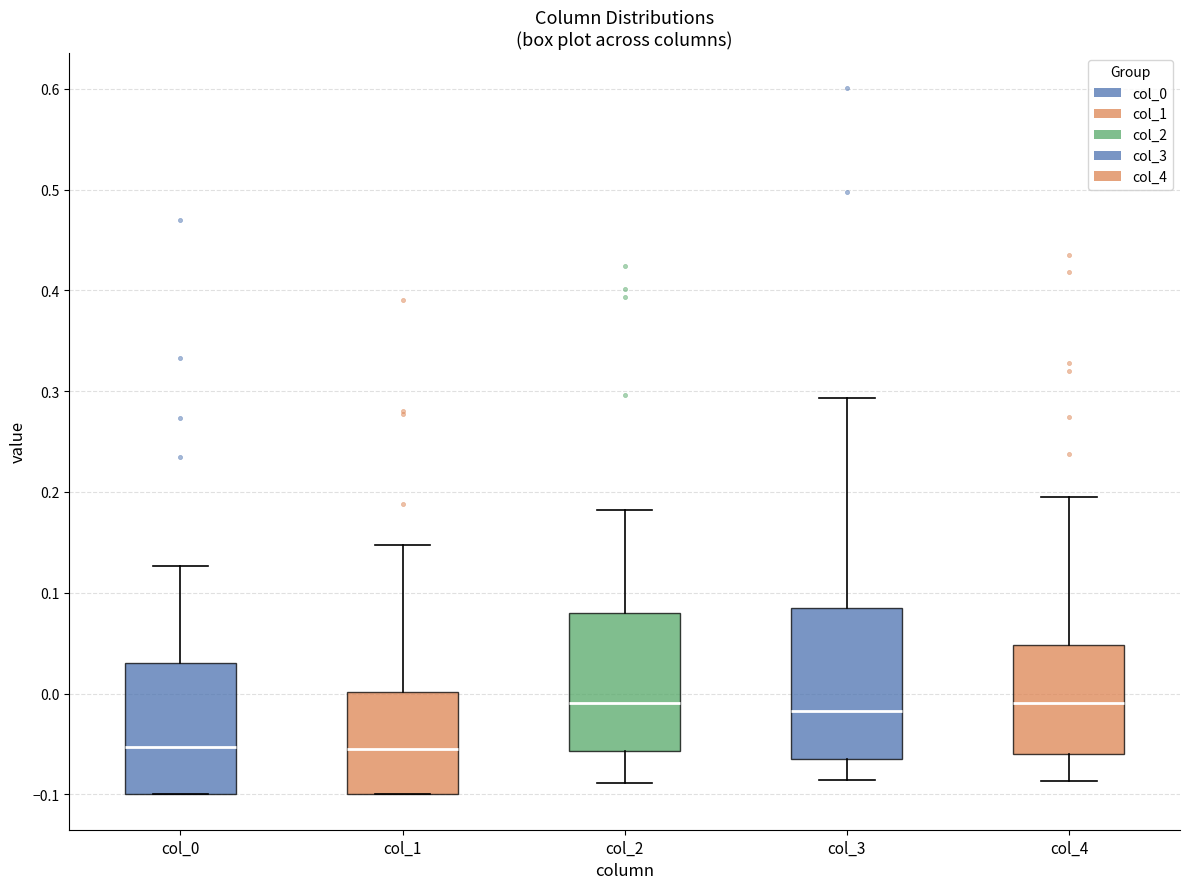

Where is the upper edge of the box for col_0 on the y-axis? The values are not printed on the chart, so give them approximately, as read against the axis.

0.03